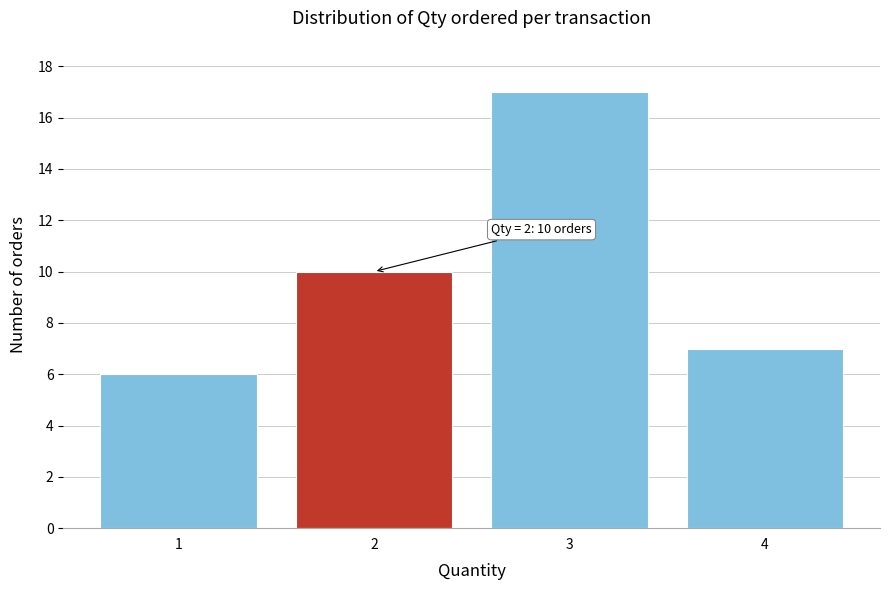

Over which range of the x-axis is the bar tallest?

2.5 to 3.5